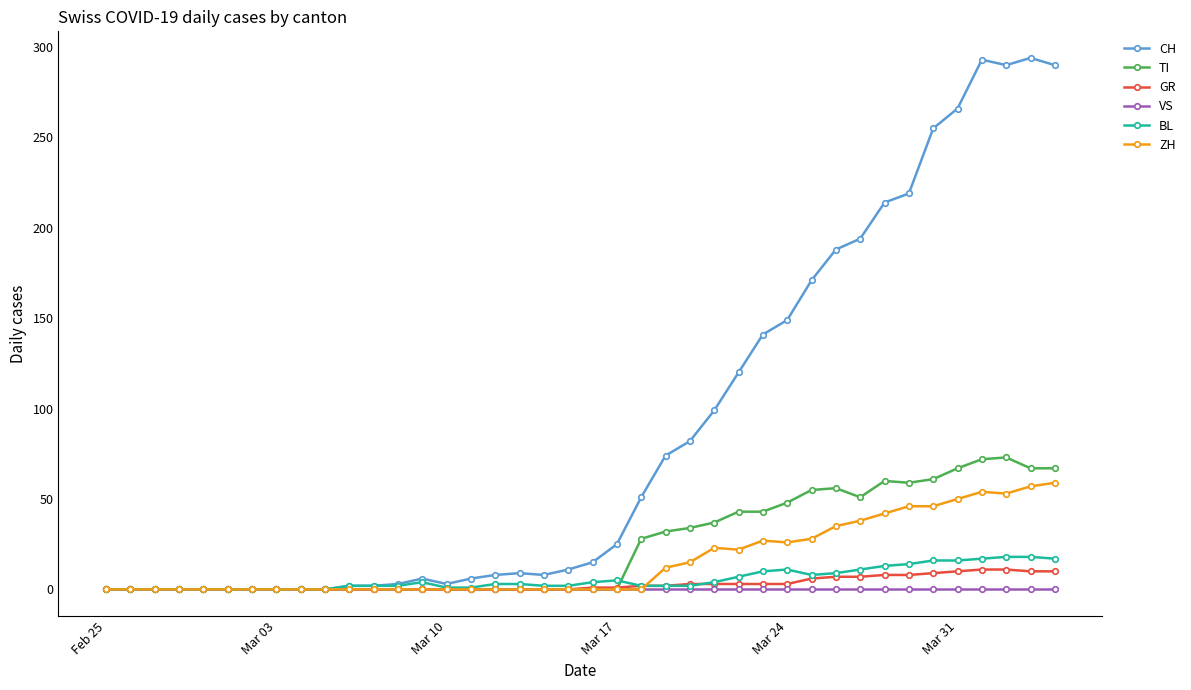

Which series has the largest range (max minus min)?

CH